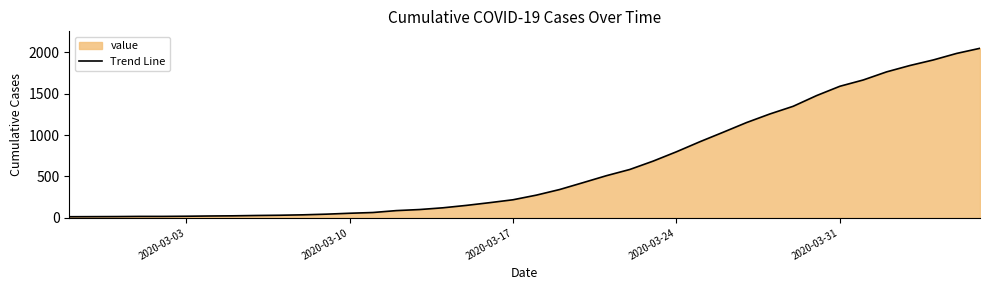

What is the maximum value shown in the chart?

2049